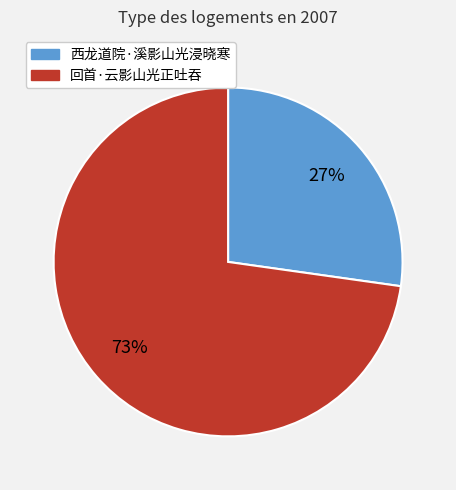

To the nearest percent, what percentage of the pie is 西龙道院·溪影山光浸晓寒?

27%